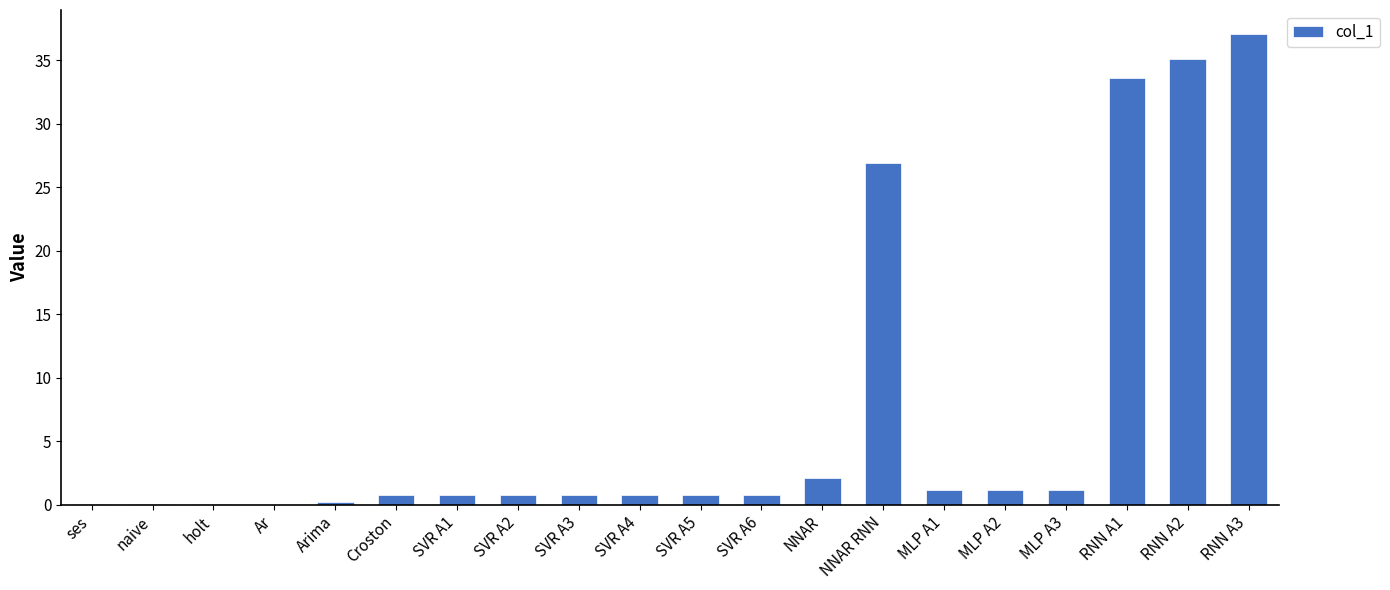

The value at MLP A2 is 1.2. True or false?

True